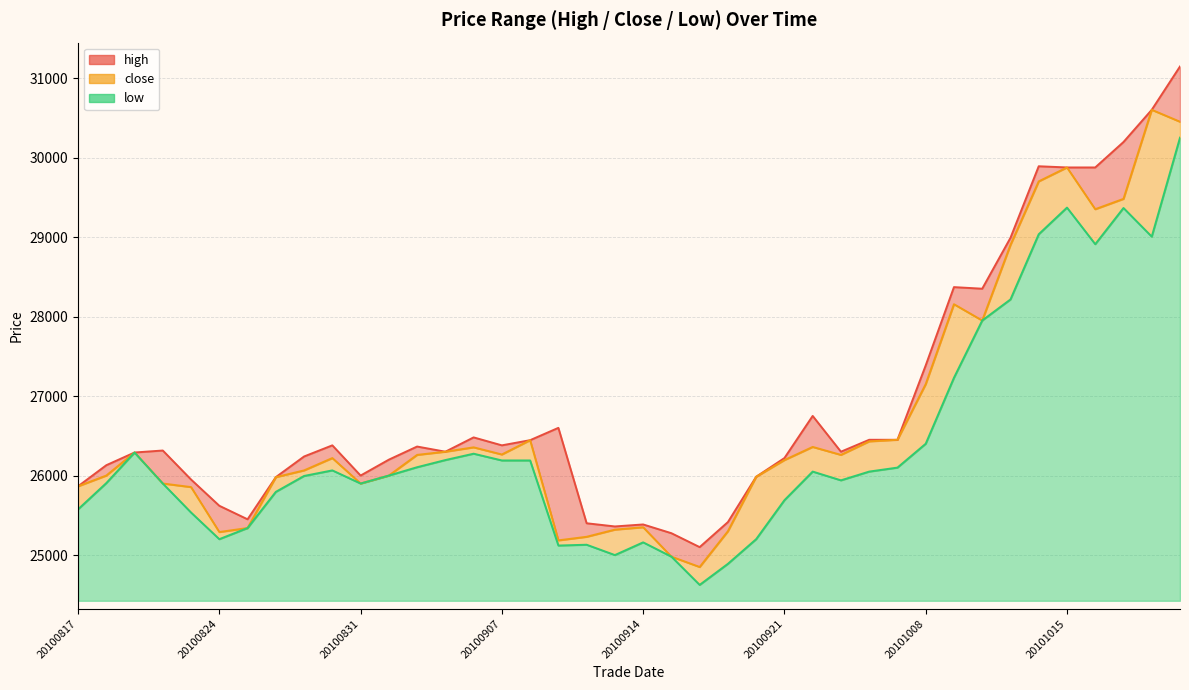

What is the lowest value of the high series?

25100